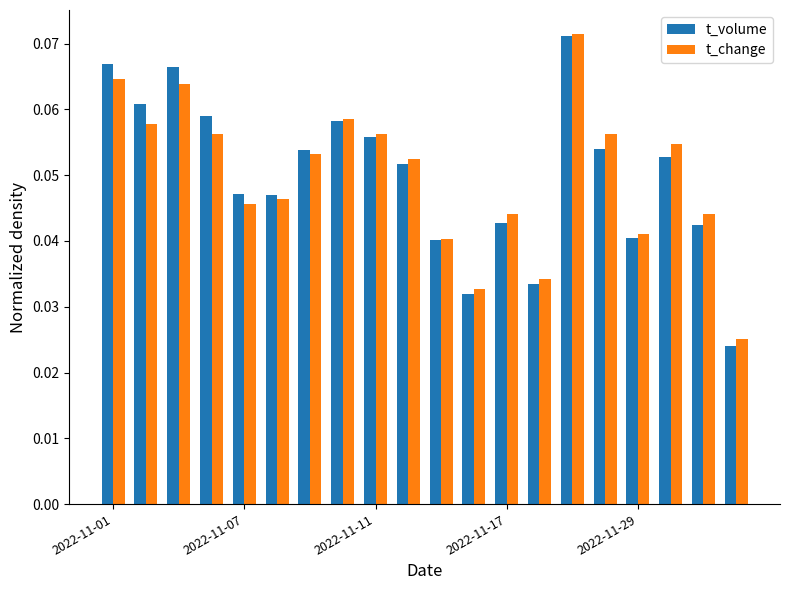

At how many categories does at least one series exceed 0?

20